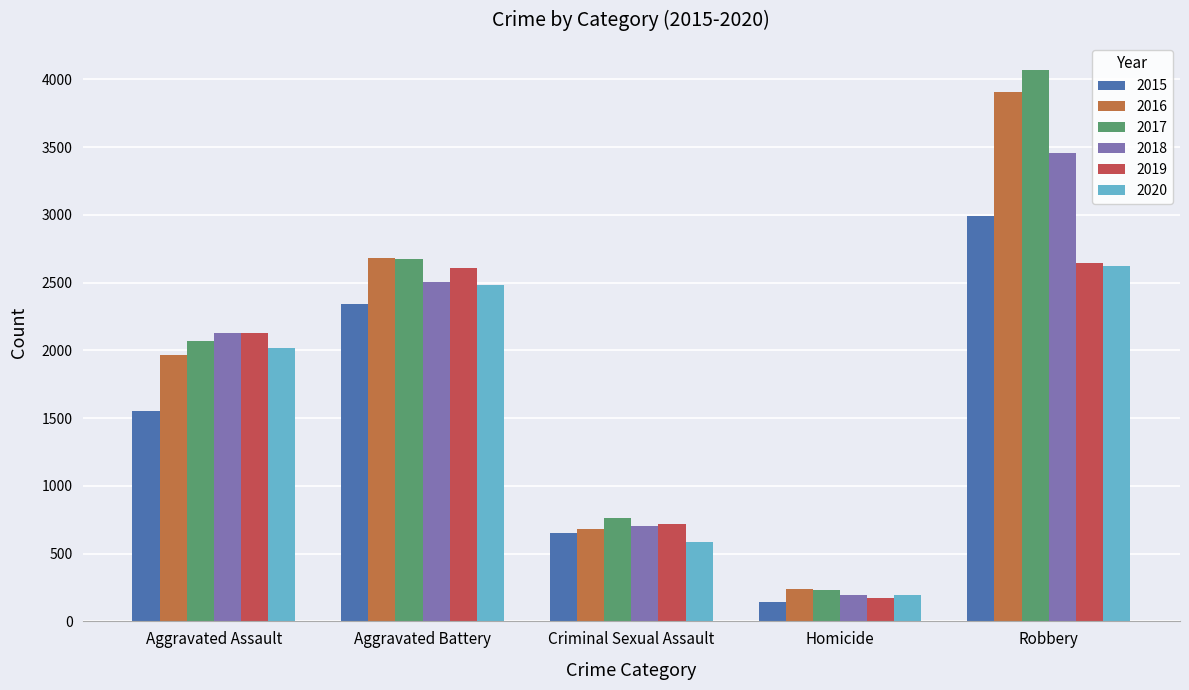

Rank the categories by 2017 value from highest to lowest.

Robbery, Aggravated Battery, Aggravated Assault, Criminal Sexual Assault, Homicide